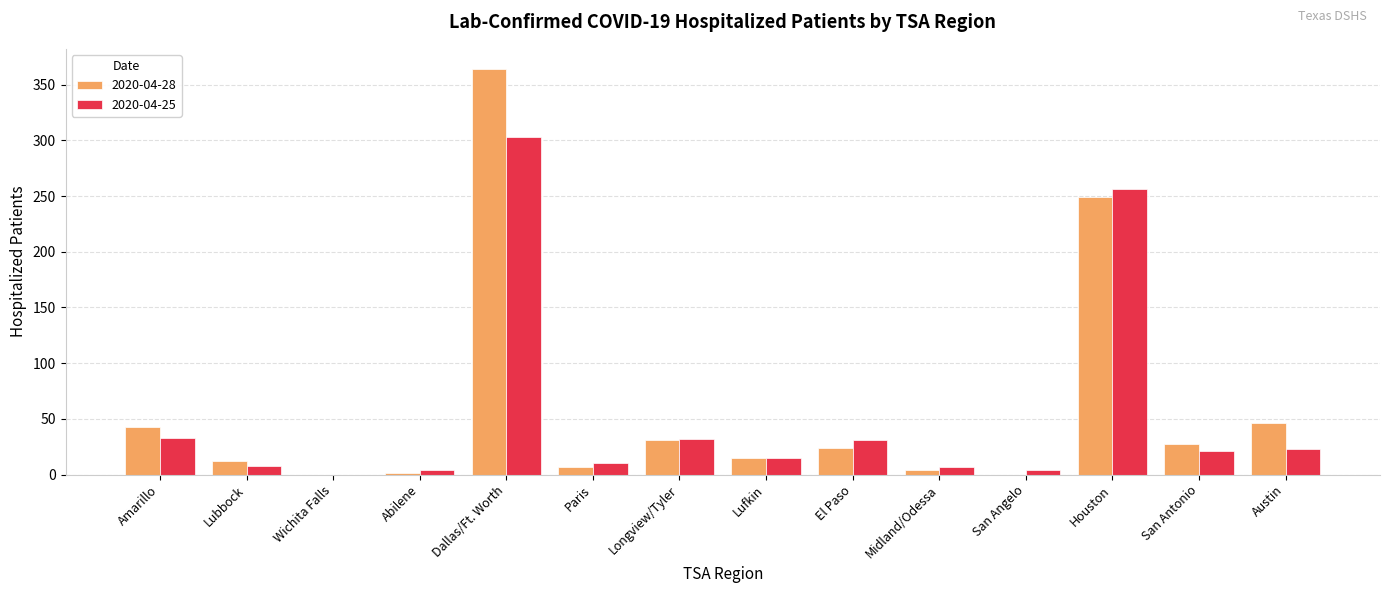

Is it true that 2020-04-25 equals 23 at Austin?

True